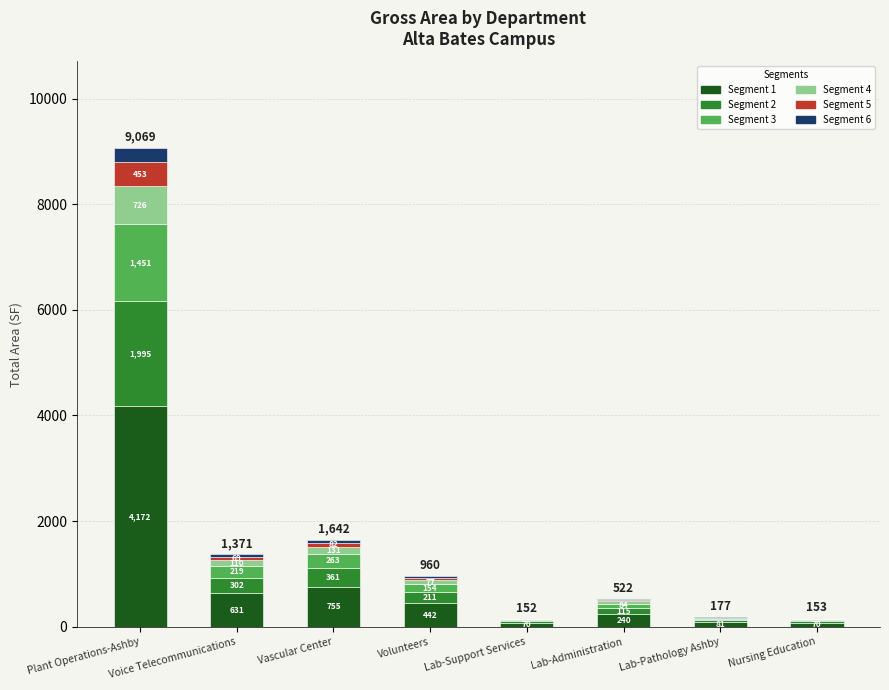

At which label is Segment 1 closest to 2120?

Vascular Center